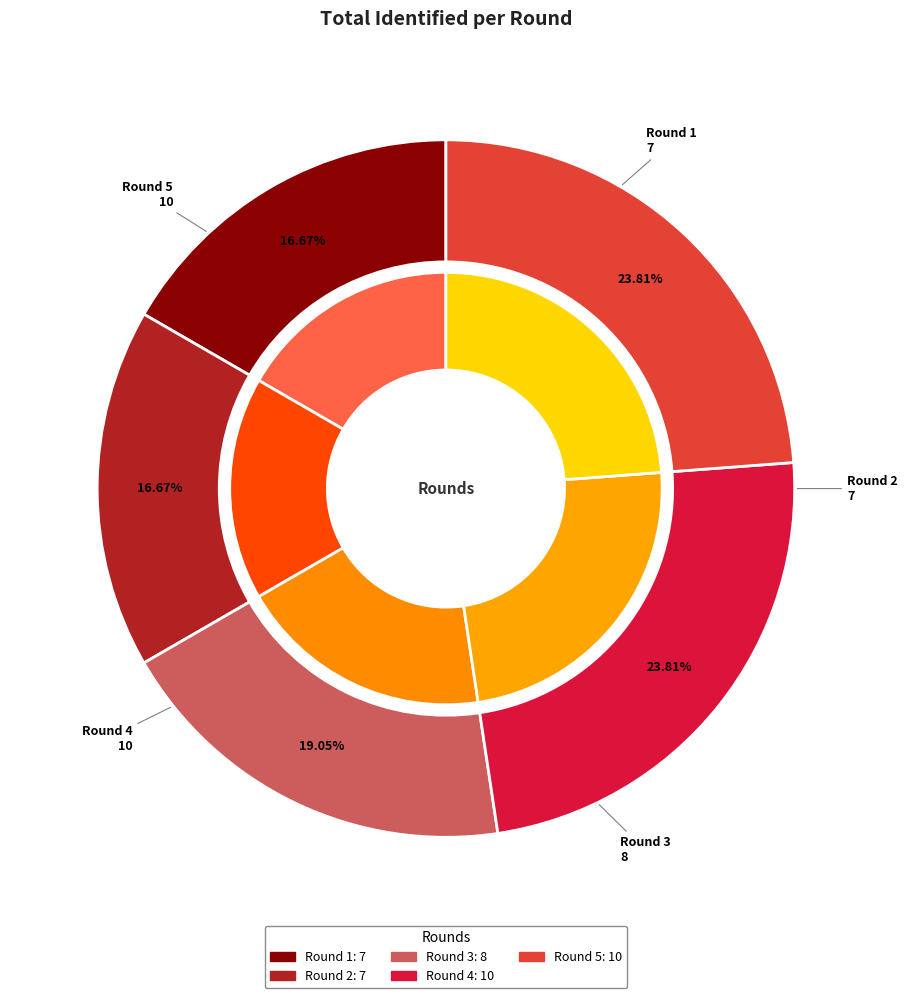

Which slice is the largest?

Round 4